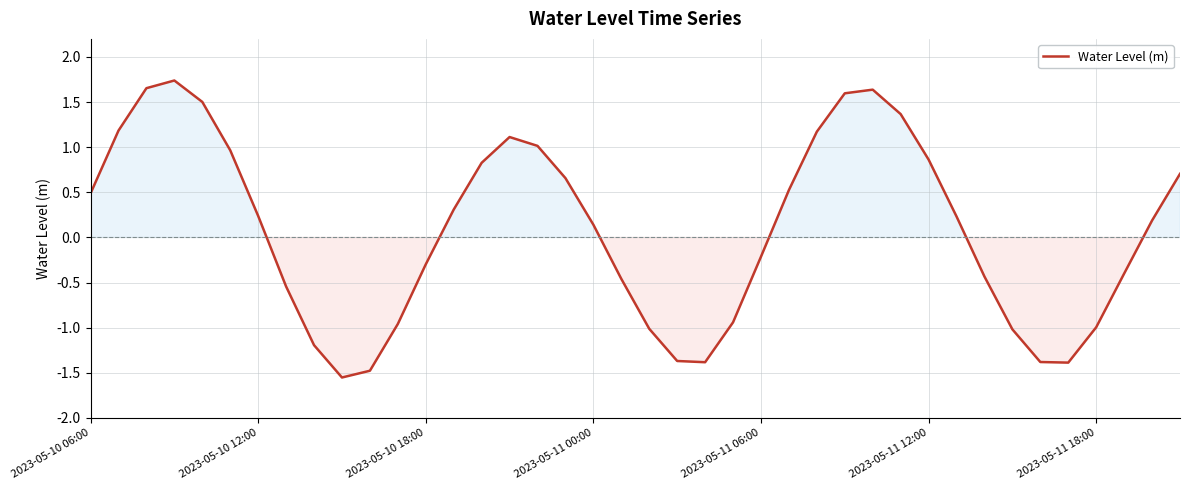

What is the difference between the maximum and minimum values?

3.3